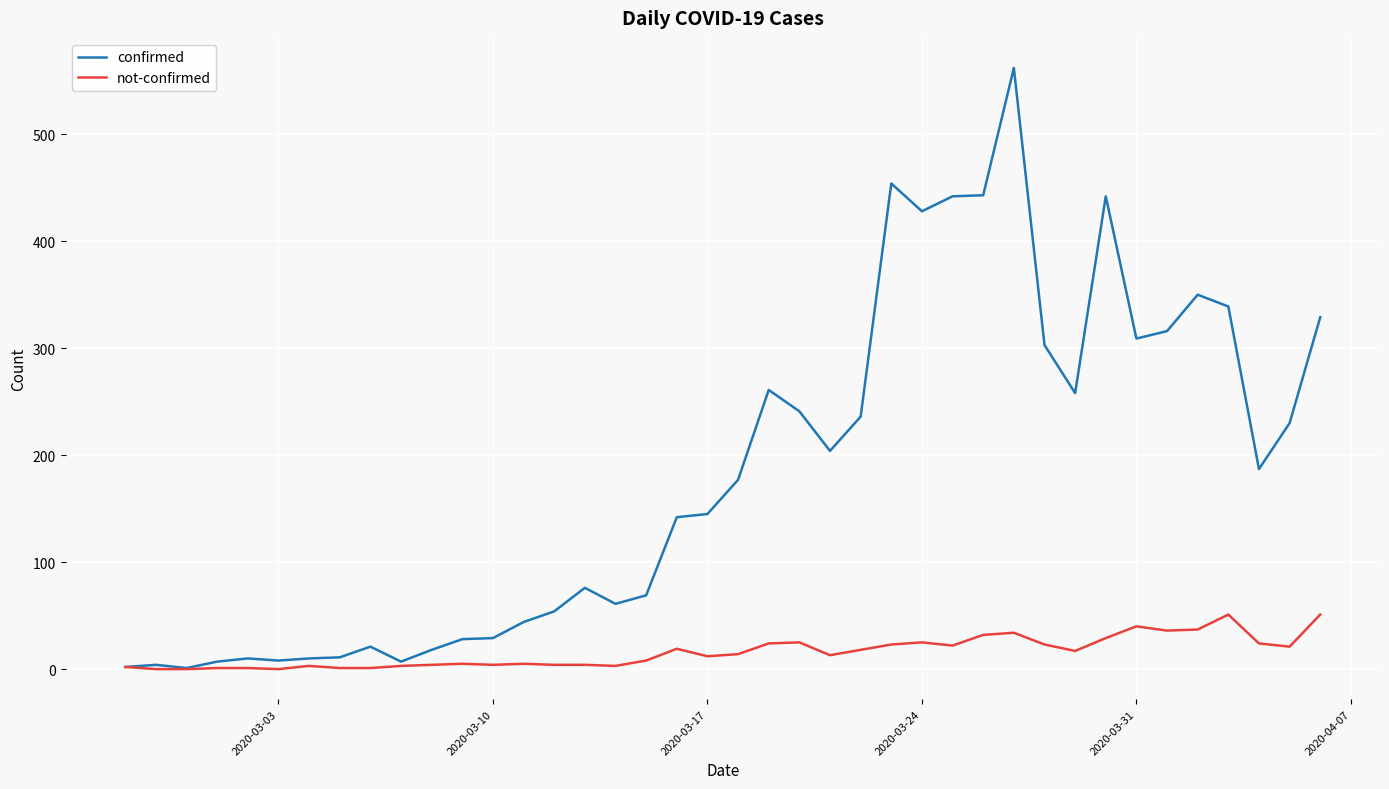

Which series has the largest total across all categories?

confirmed